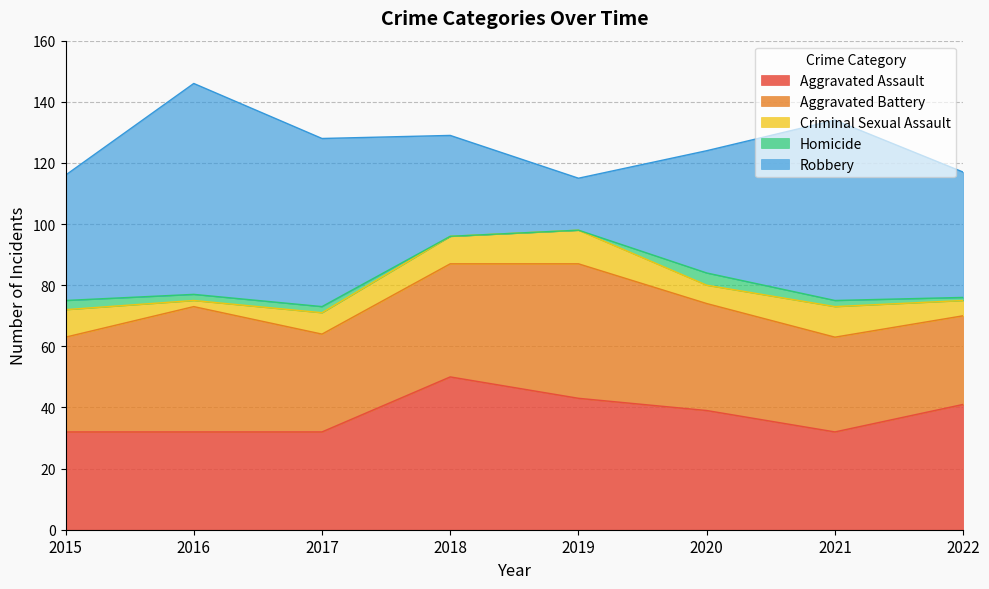

True or false: Robbery and Criminal Sexual Assault intersect in this chart.

False